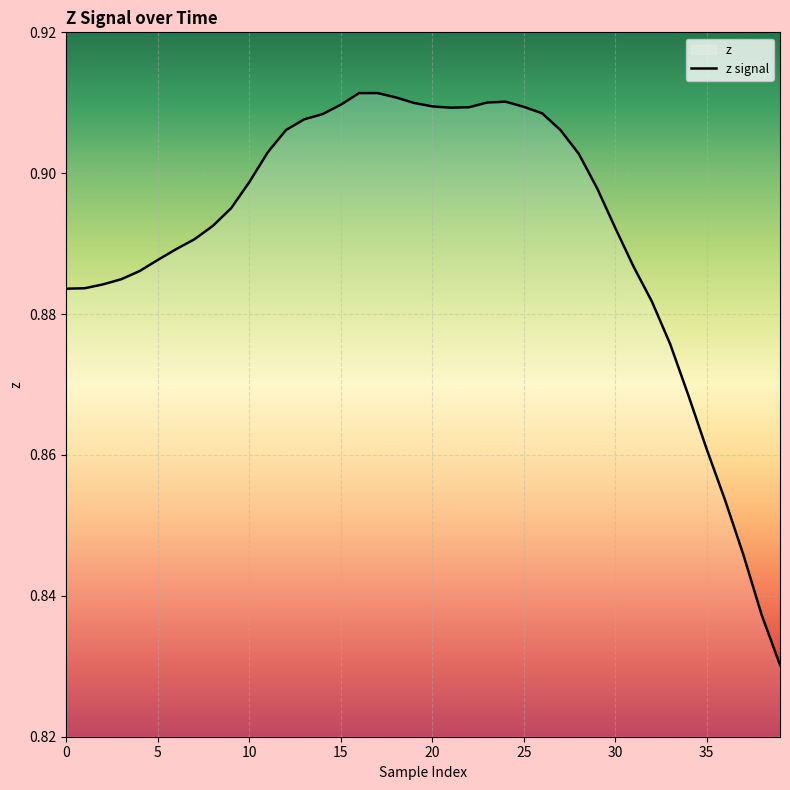

What is the minimum value shown in the chart?

0.8